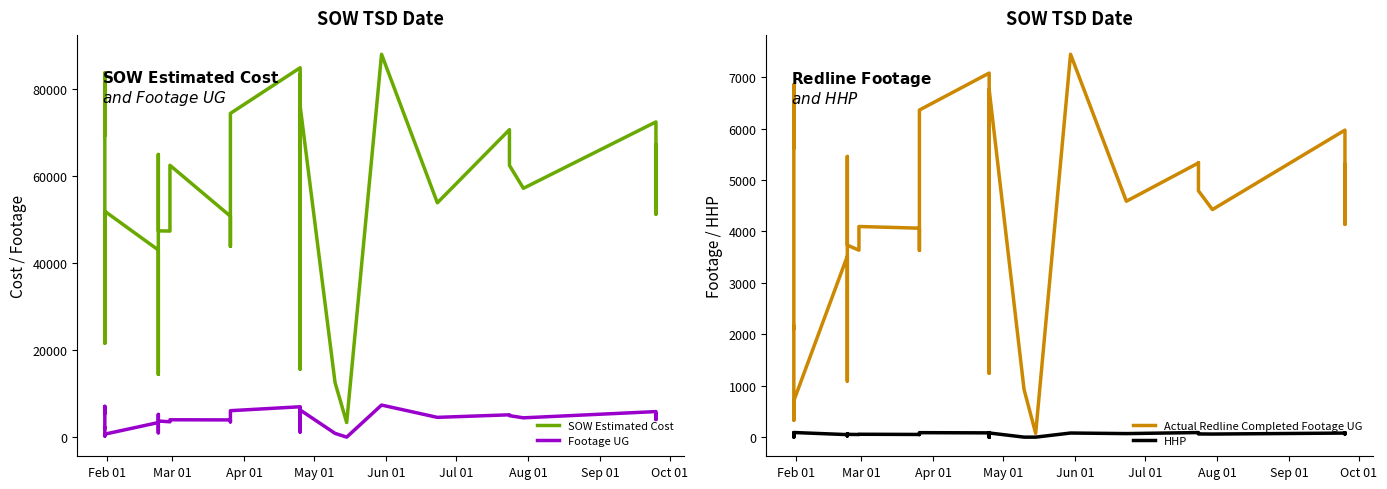

Which series has the largest total across all categories?

SOW Estimated Cost